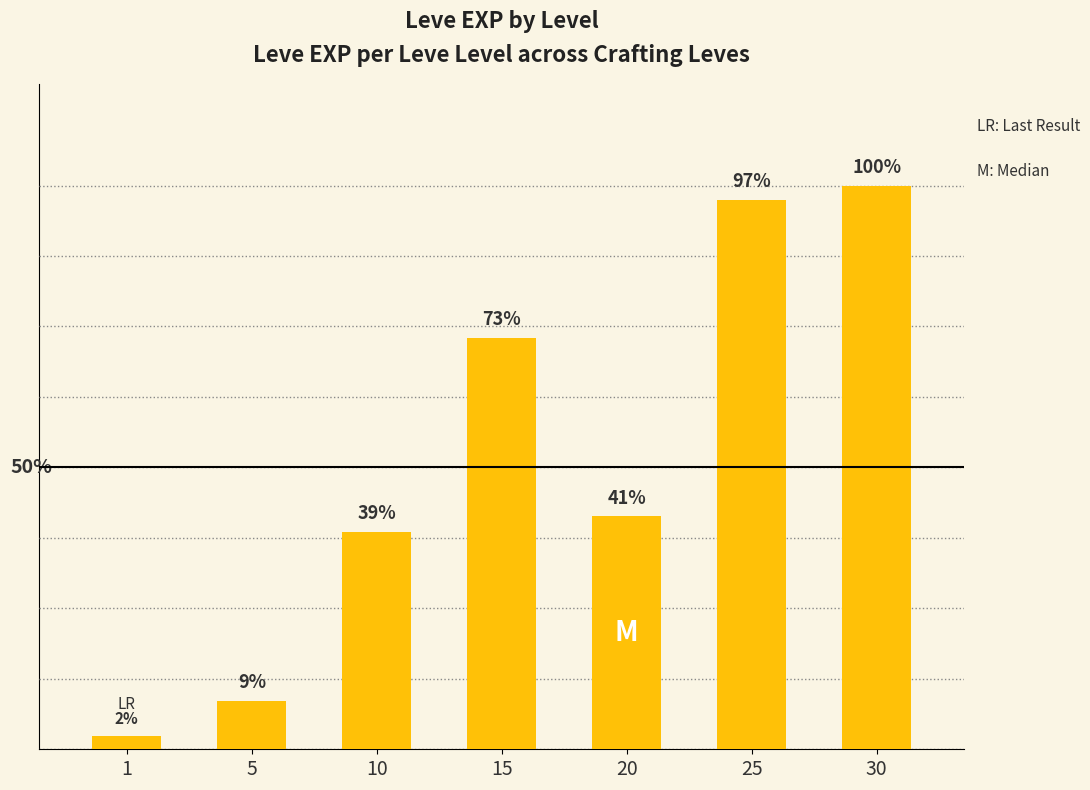

Does the chart contain any negative values?

No